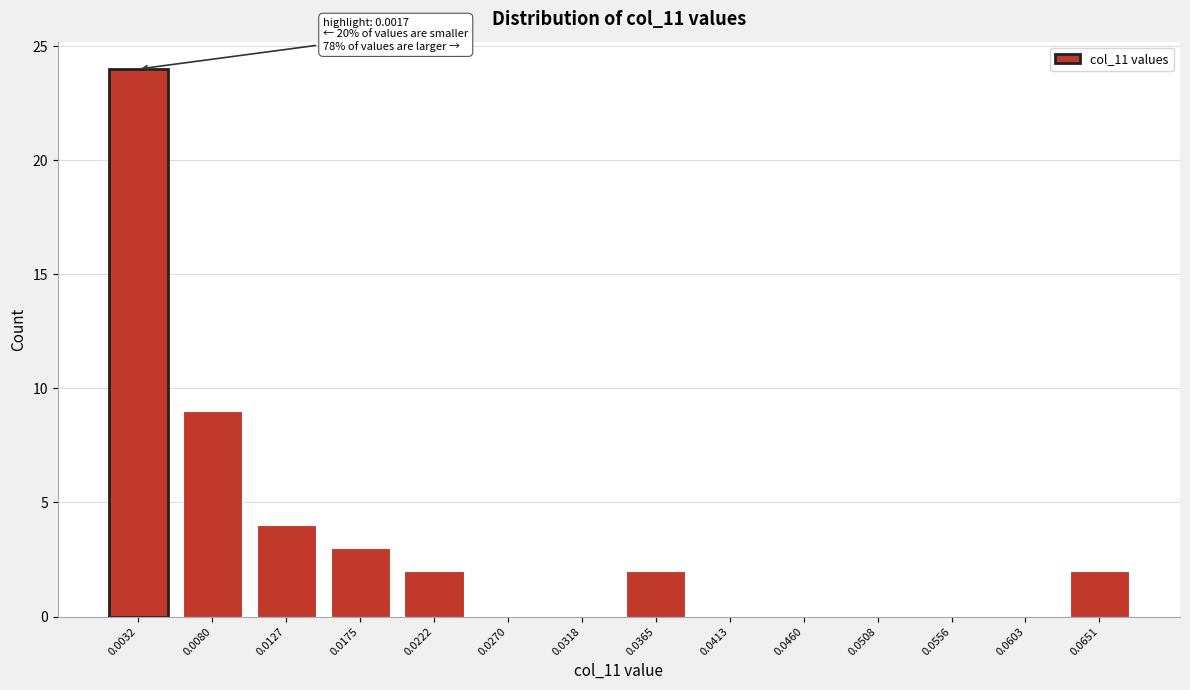

Reading right to left, transcribe all the data shown in this chart.

0.0651=2	0.0603=0	0.0556=0	0.0508=0	0.0460=0	0.0413=0	0.0365=2	0.0318=0	0.0270=0	0.0222=2	0.0175=3	0.0127=4	0.0080=9	0.0032=24